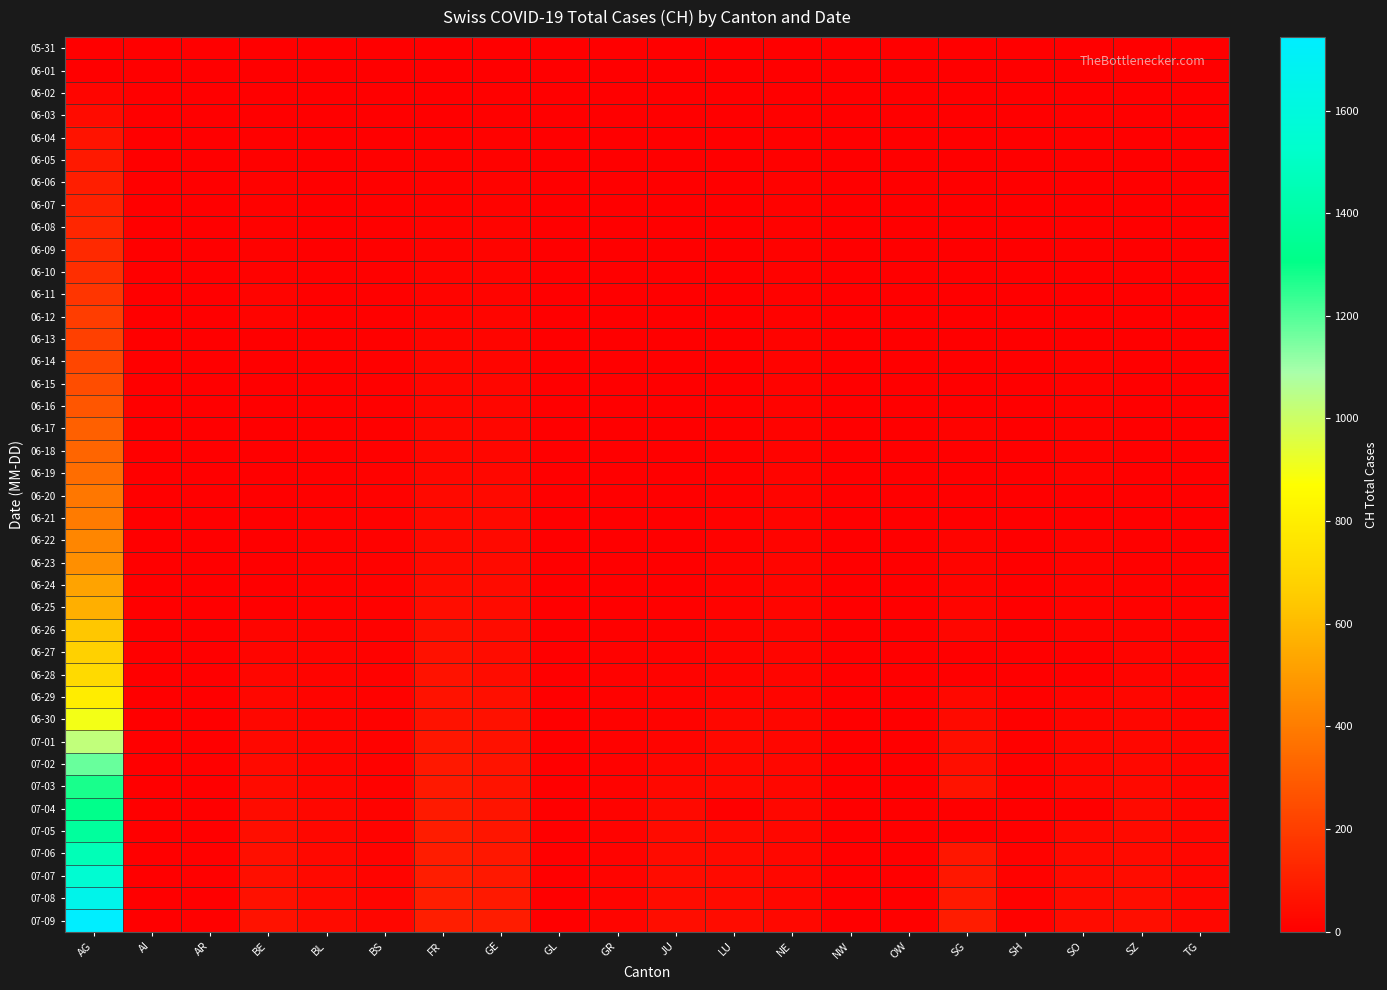

How many distinct data groups are displayed?

40